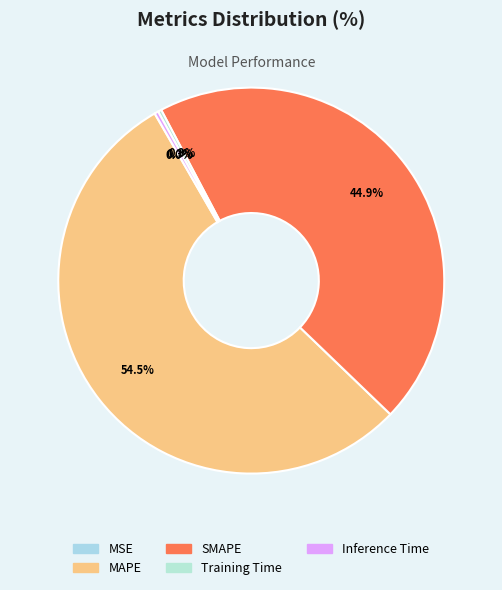

What percentage do Inference Time and MSE together represent?

0.3%